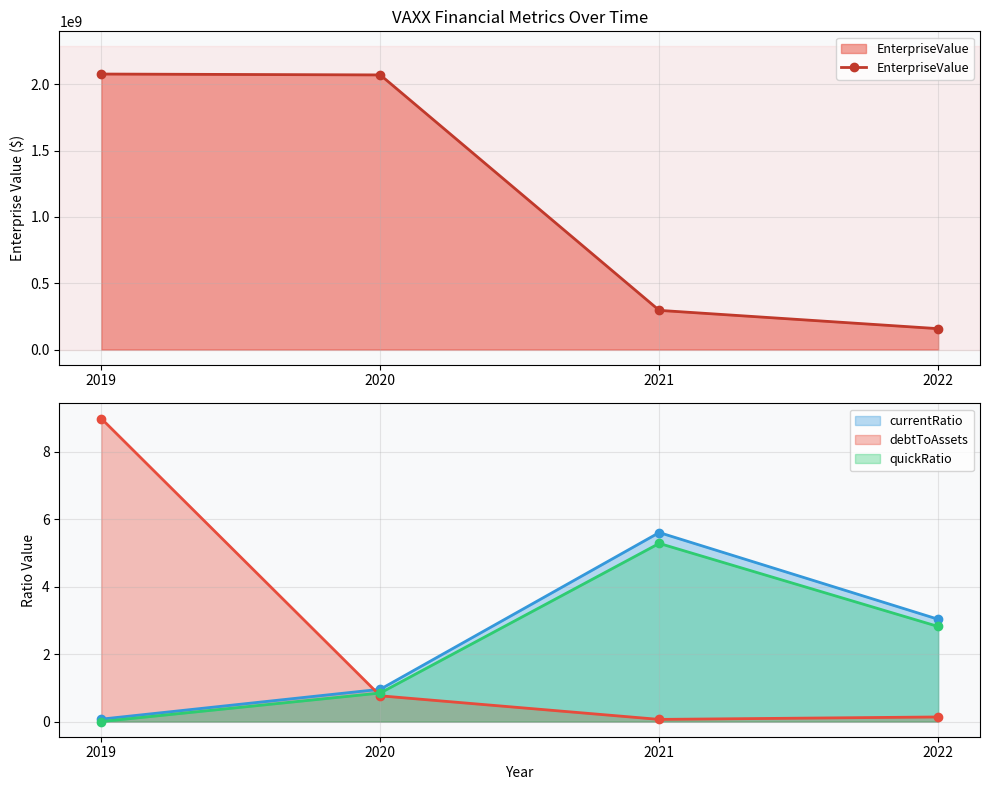

Where is the data nearest to the value 1117955882?

2021